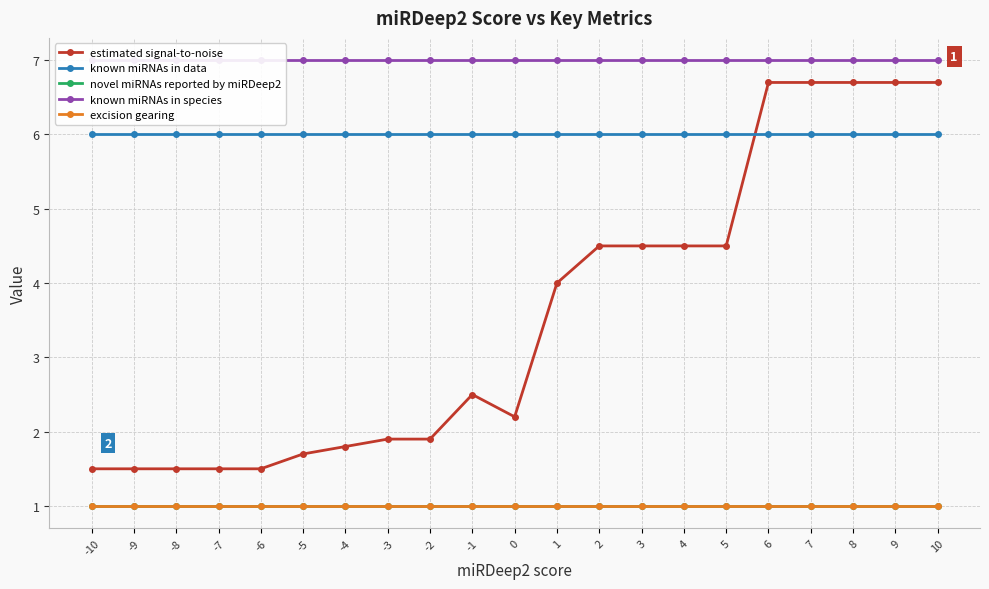

What is the average value of the known miRNAs in data series?

6.0